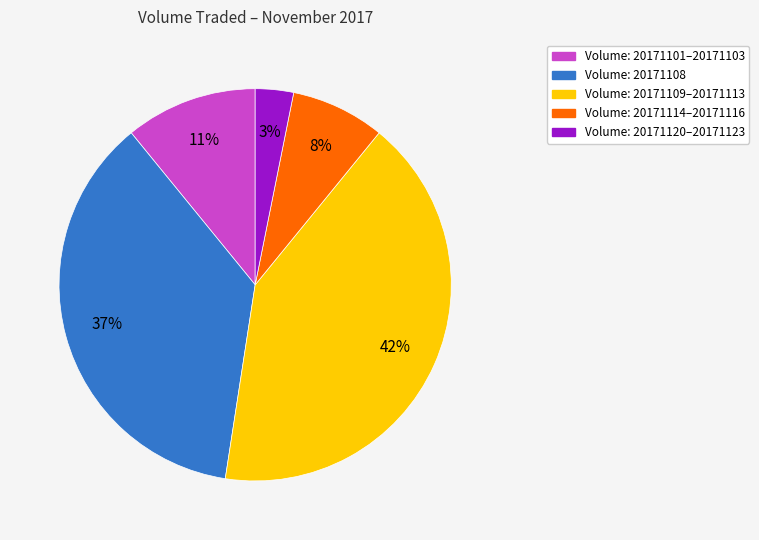

To the nearest percent, what is the average slice percentage?

20%